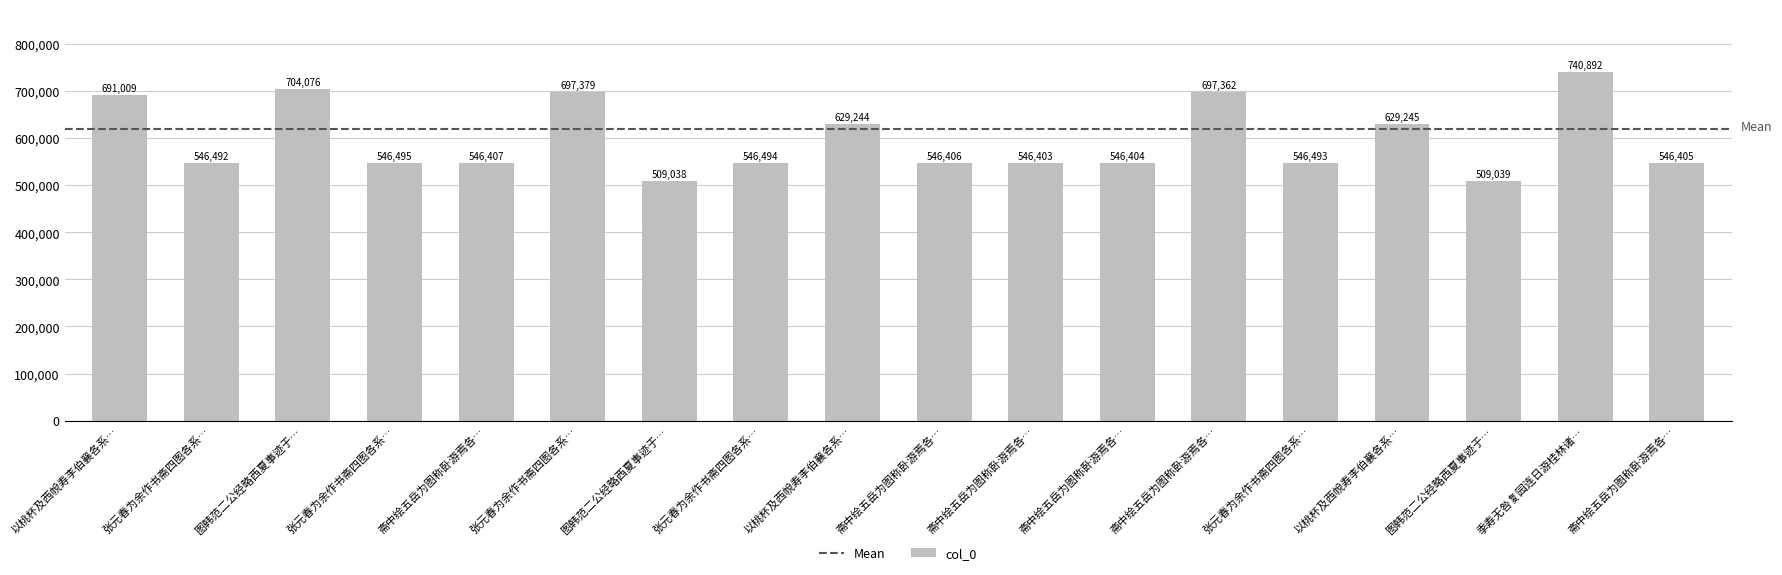

How many values are below 546494?

9